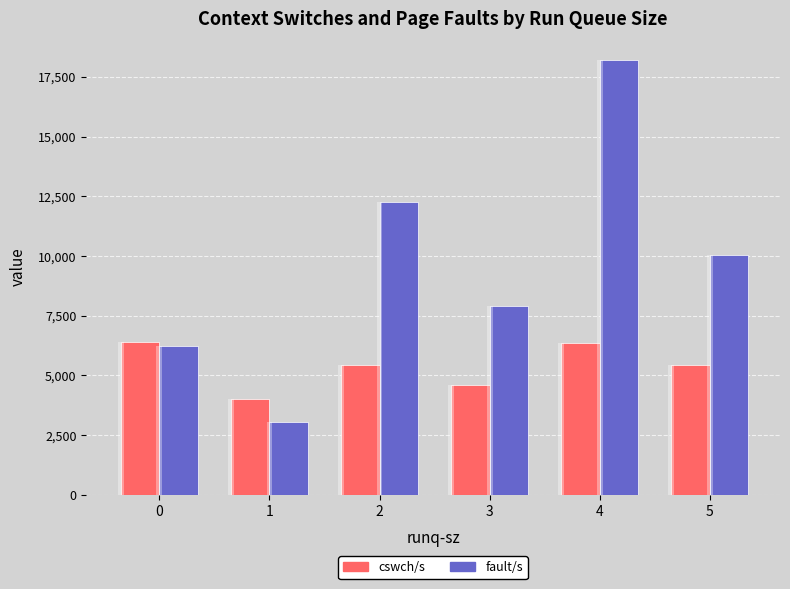

Is it true that cswch/s equals 6133.6 at 1?

False